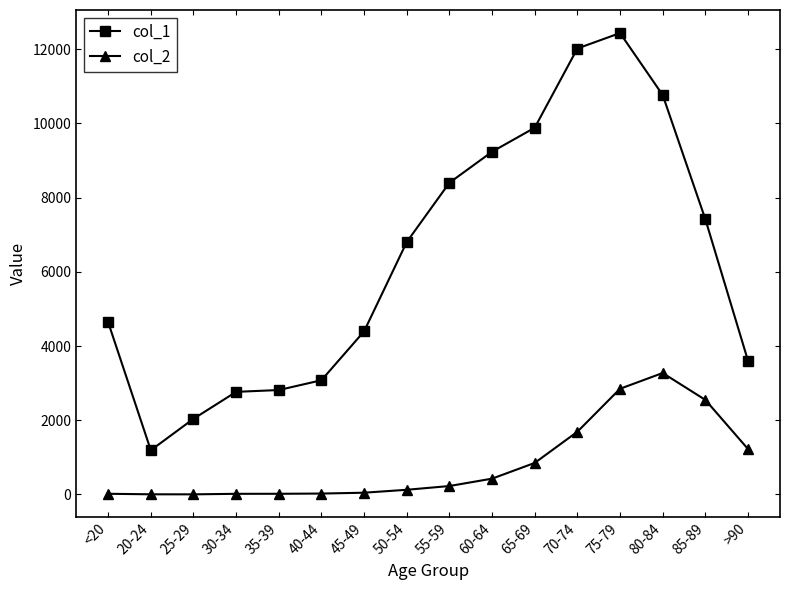

What is the highest value of the col_1 series?

12434